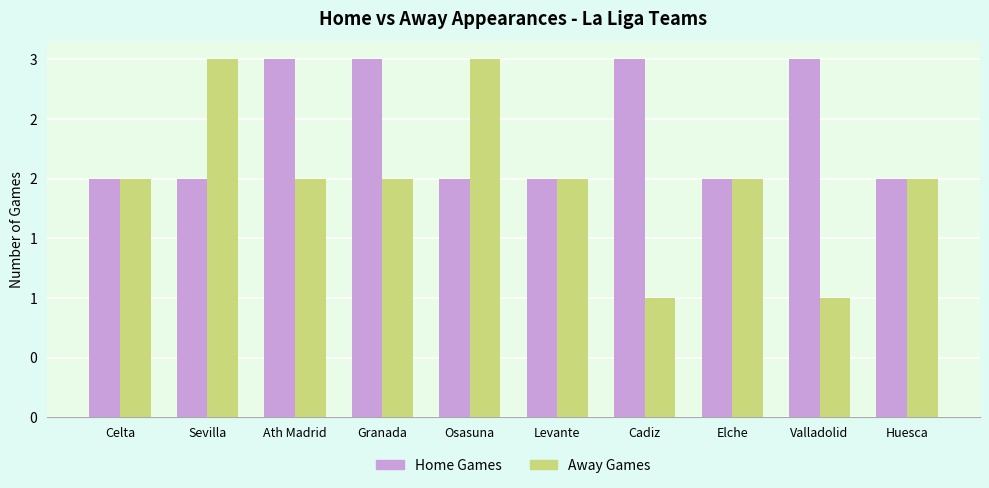

What are all the series names shown in the legend?

Home Games, Away Games